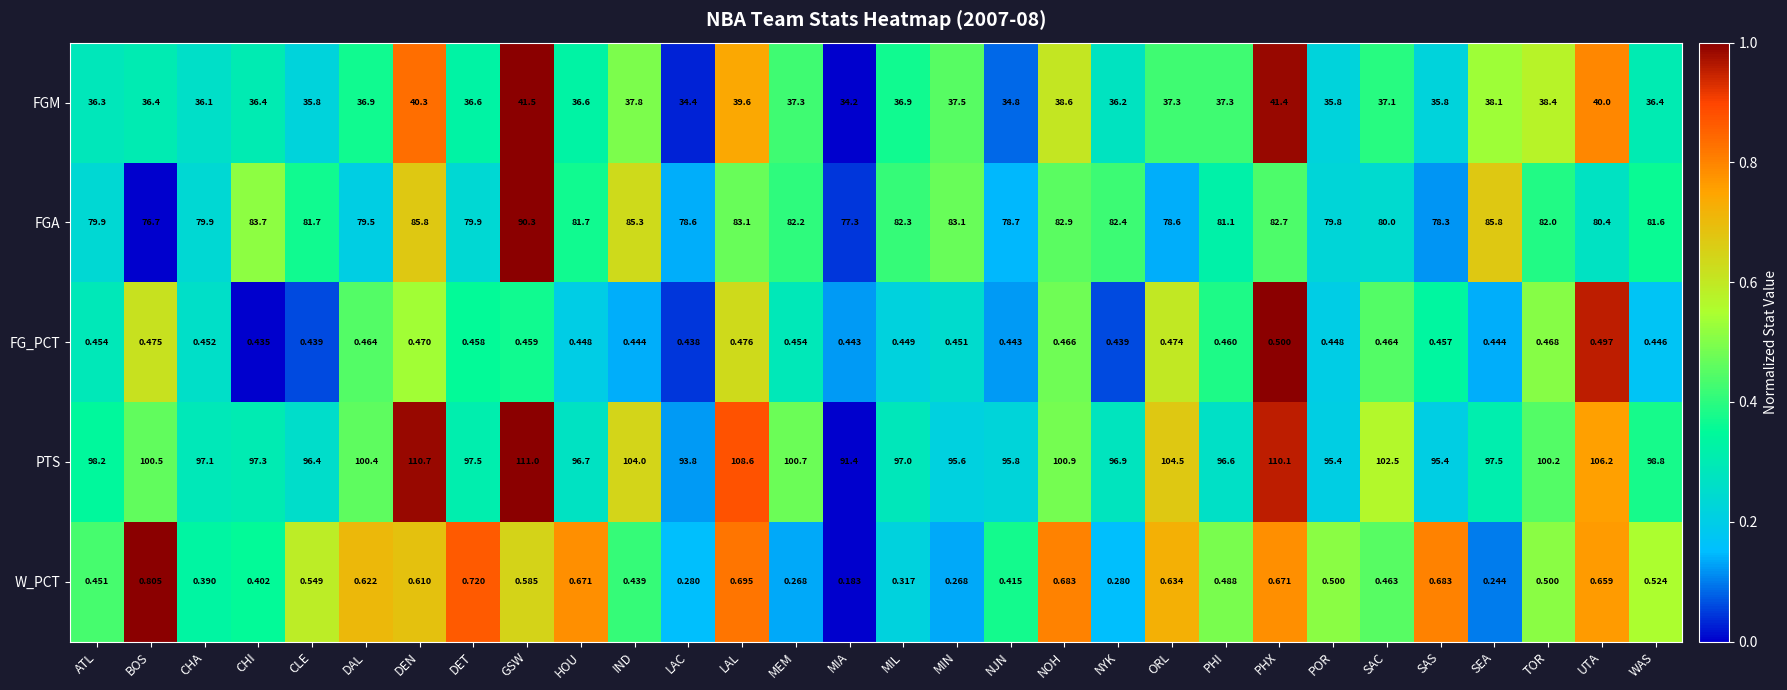

At which category is the sum across all series the highest?

GSW